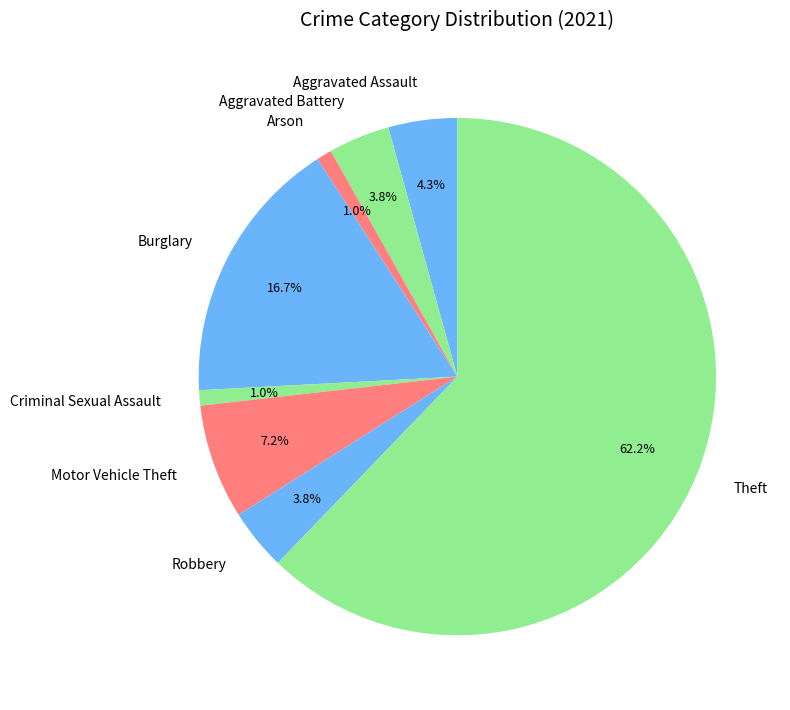

Does any single category account for the majority?

Yes